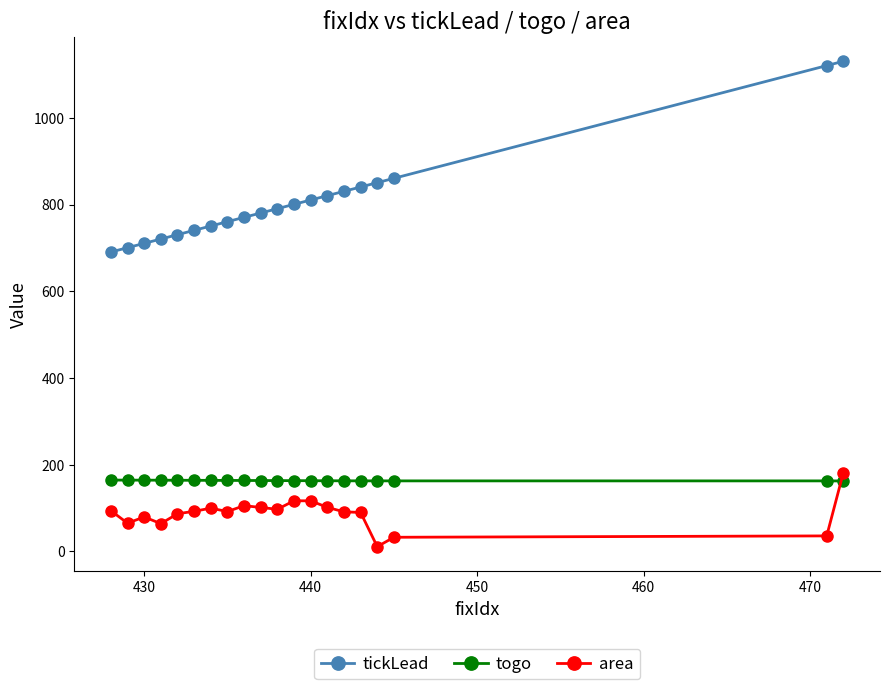

What is the maximum value for area?

182.0